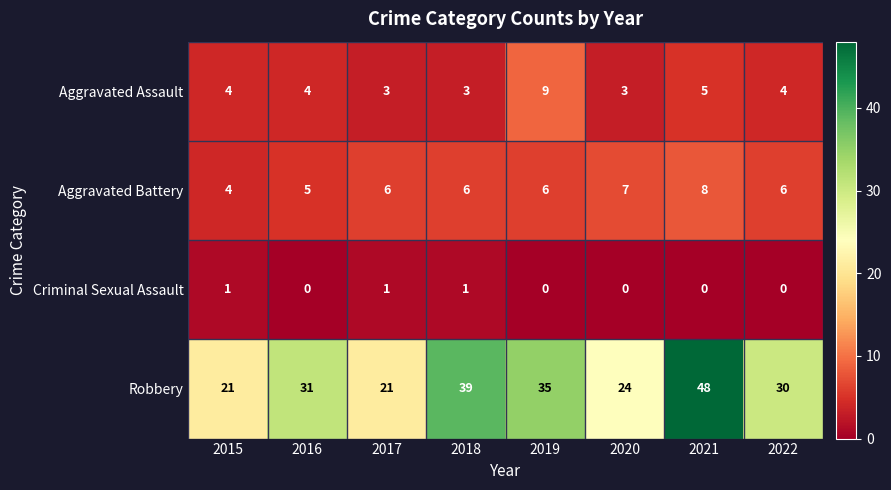

Count the Robbery values in the range 24 to 39.

5